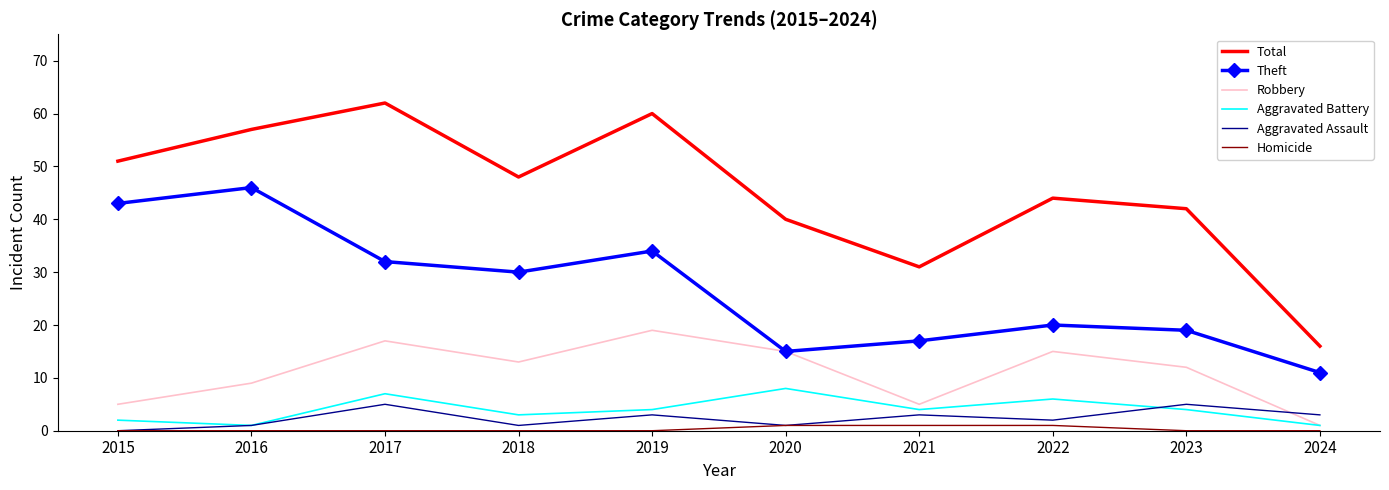

The value of Total at 2017 is 62. True or false?

True